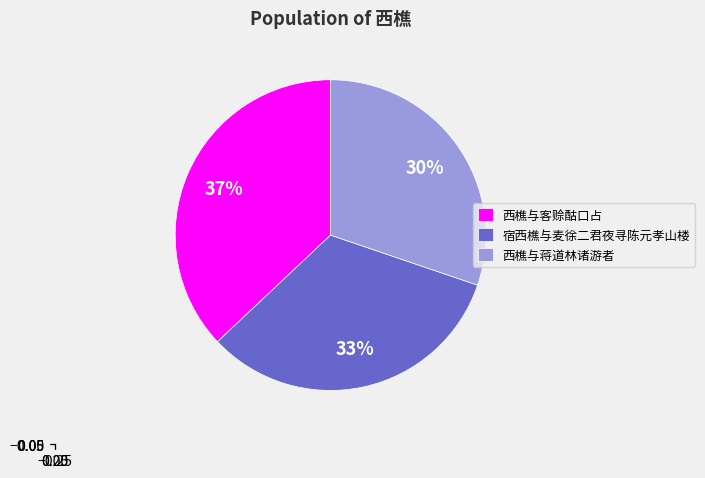

Approximately how many times larger is the value at 宿西樵与麦徐二君夜寻陈元孝山楼 compared to 西樵与客赊酤口占?

0.9